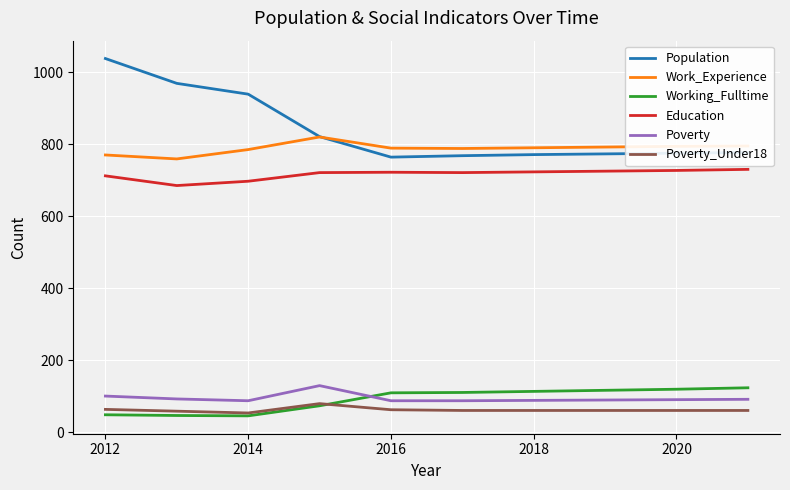

Which series has the widest spread of values?

Population